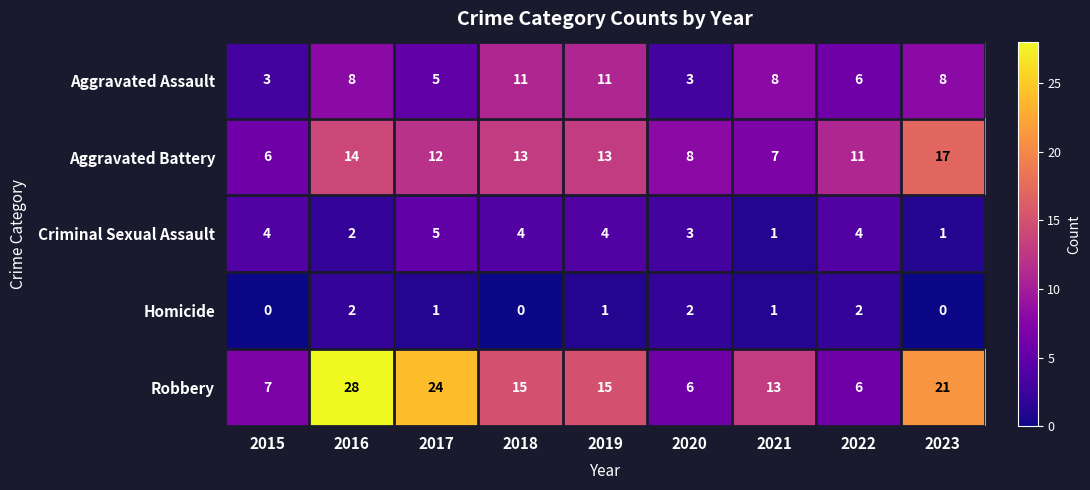

What is the greatest value displayed?

28